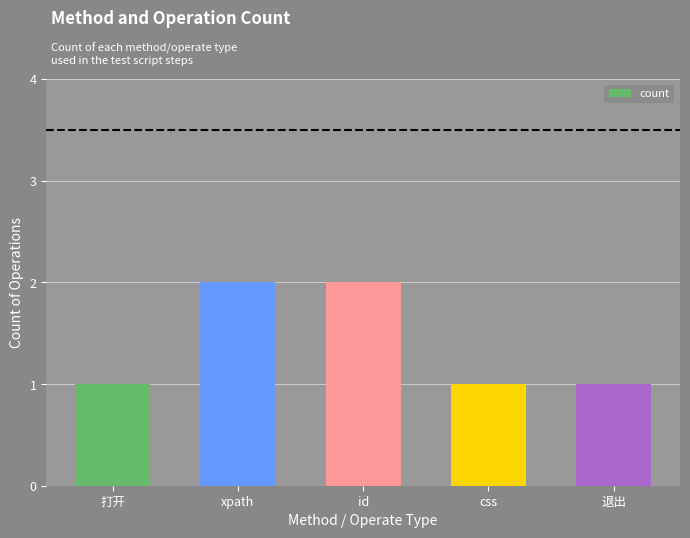

What position from the right is 打开?

5